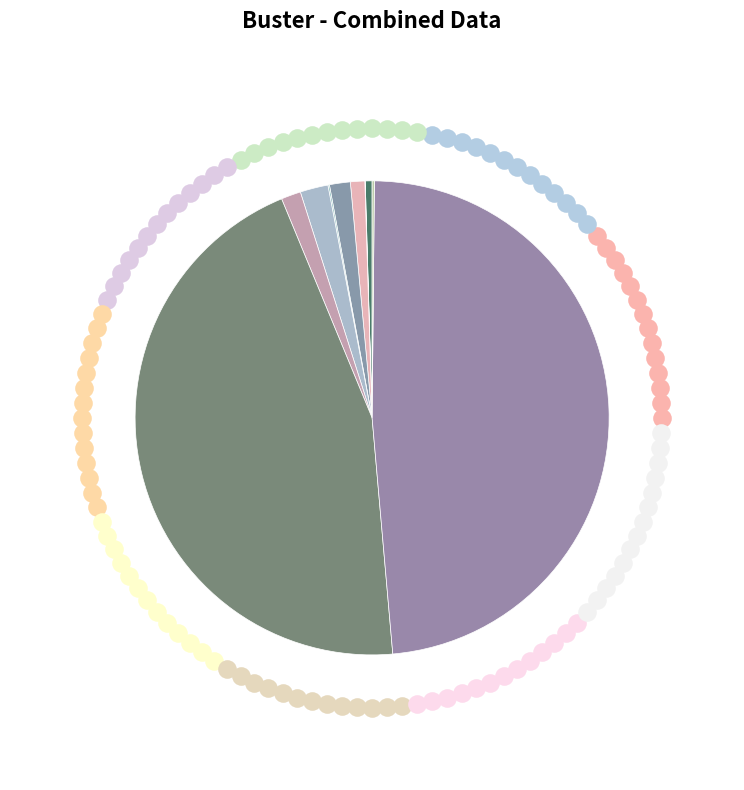

To the nearest percent, what portion does 10 represent?

2%